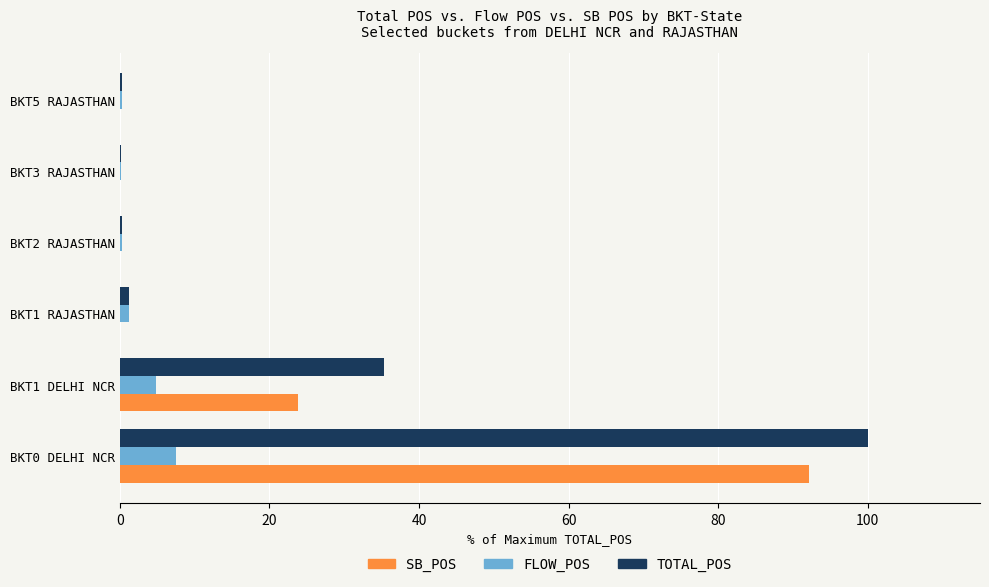

At which category is the sum across all series the highest?

BKT0 DELHI NCR